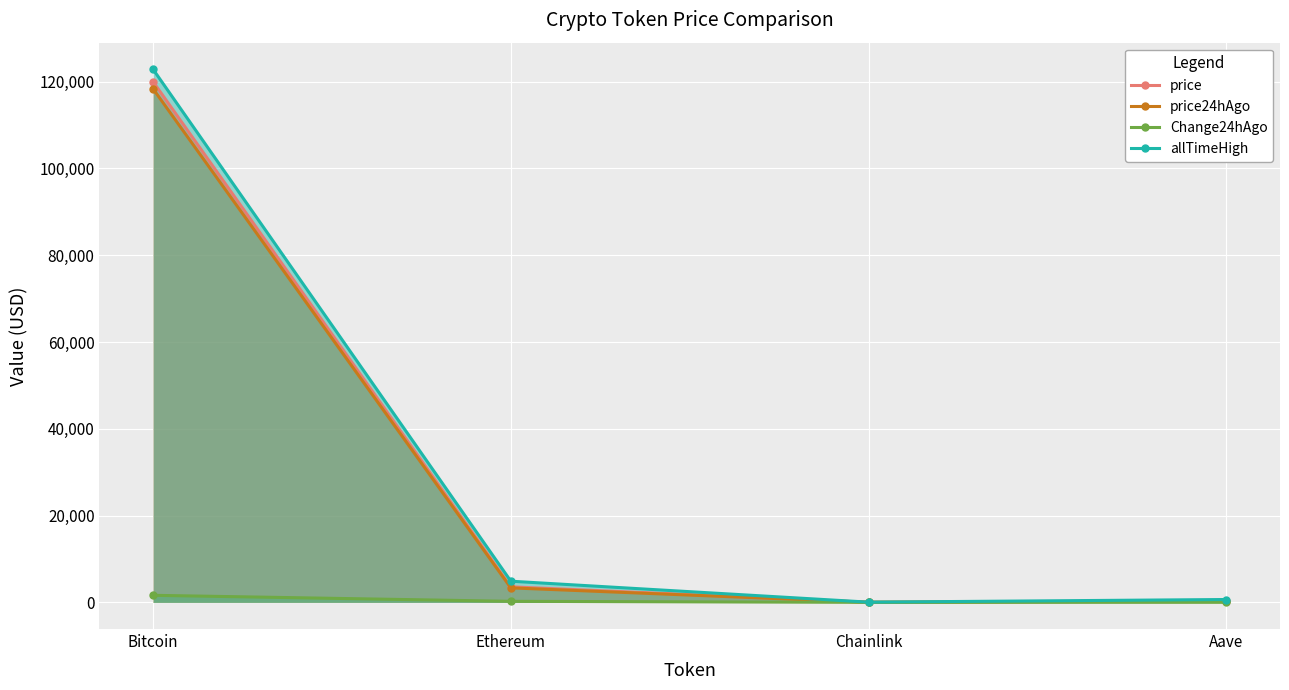

What is the difference between the allTimeHigh values at Chainlink and Aave?

609.0